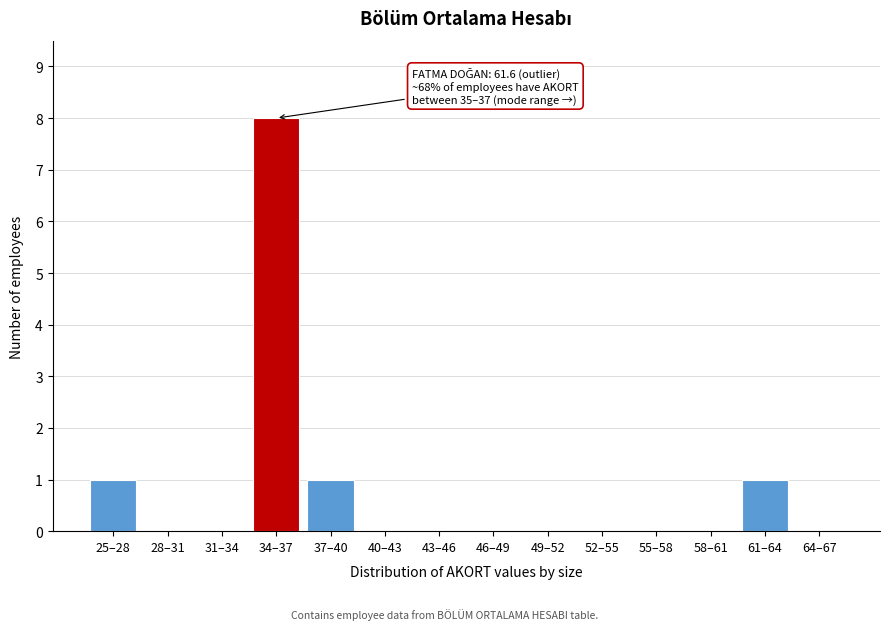

Reading left to right, what are all the values shown in this chart?

25–28=1	28–31=0	31–34=0	34–37=8	37–40=1	40–43=0	43–46=0	46–49=0	49–52=0	52–55=0	55–58=0	58–61=0	61–64=1	64–67=0